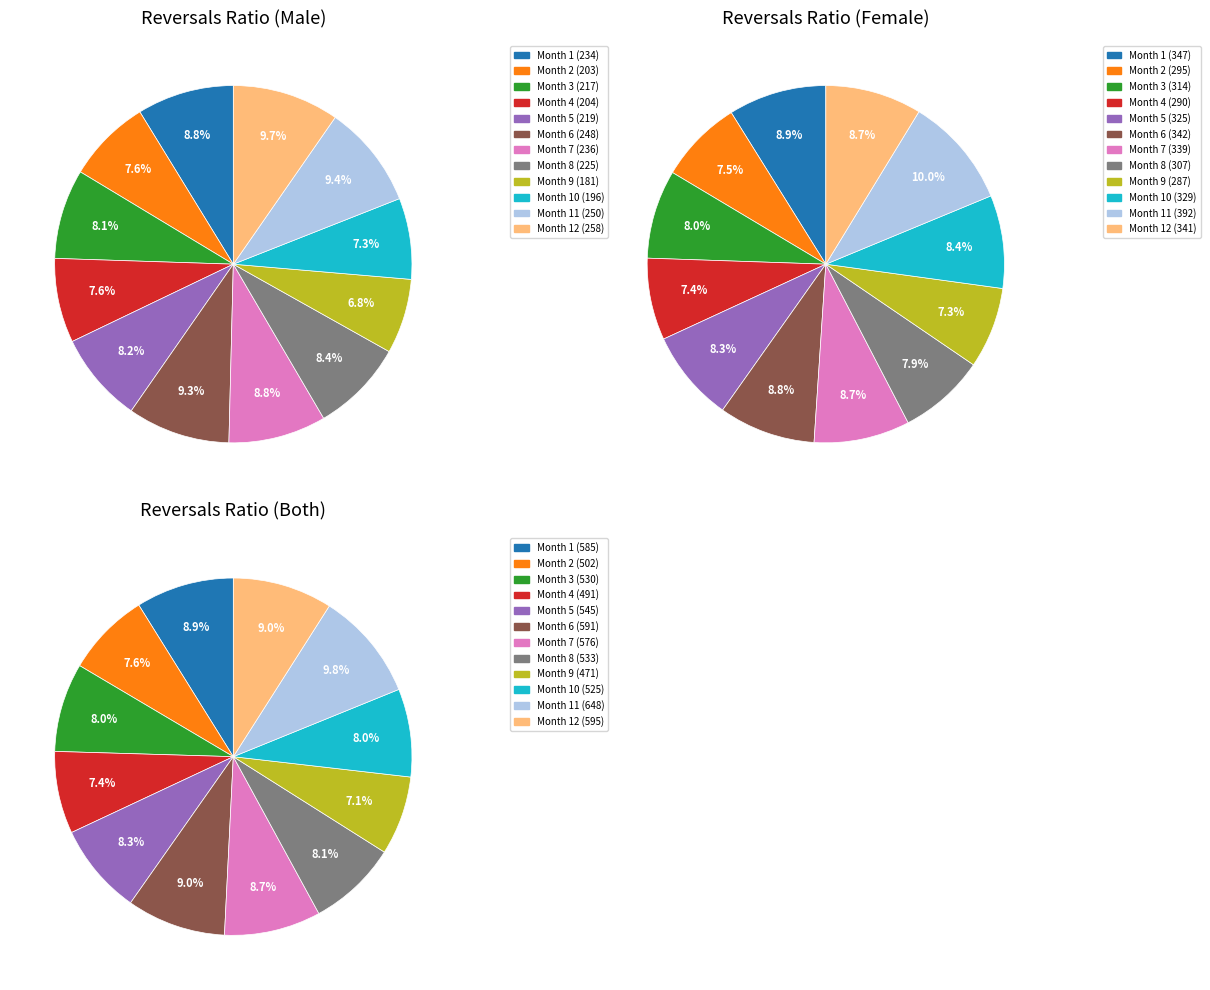

To the nearest percent, what is the difference between the 1 and 3 slice percentages?

1%